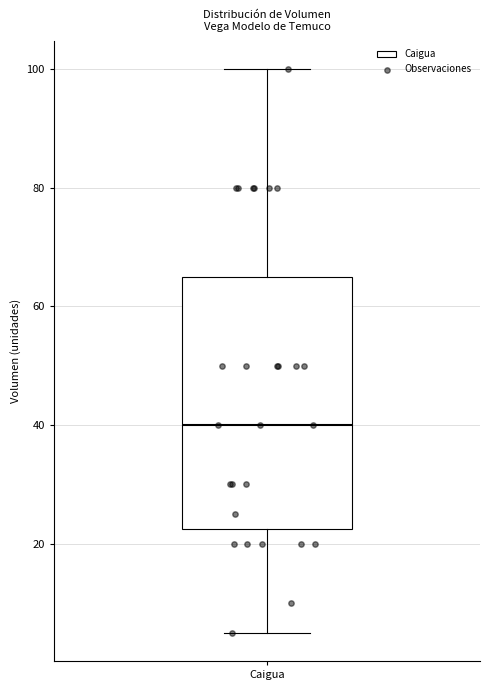

Read this box plot against the y-axis: the position of the median line, the range covered by the box, and the ends of both whiskers. The values are not printed on the chart, so give them approximately, as read against the axis.

median 40, box 22 to 66, whiskers 6 to 100